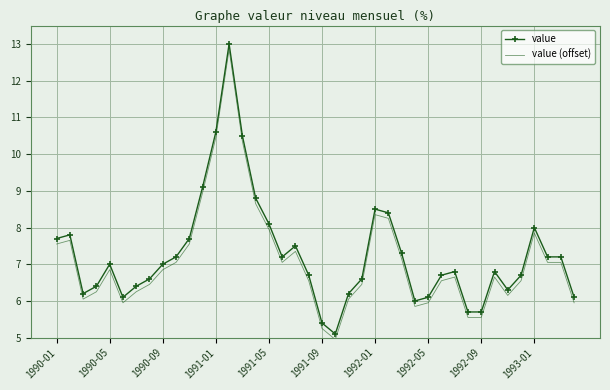

What is the difference between the maximum and minimum values in the value series?

7.9